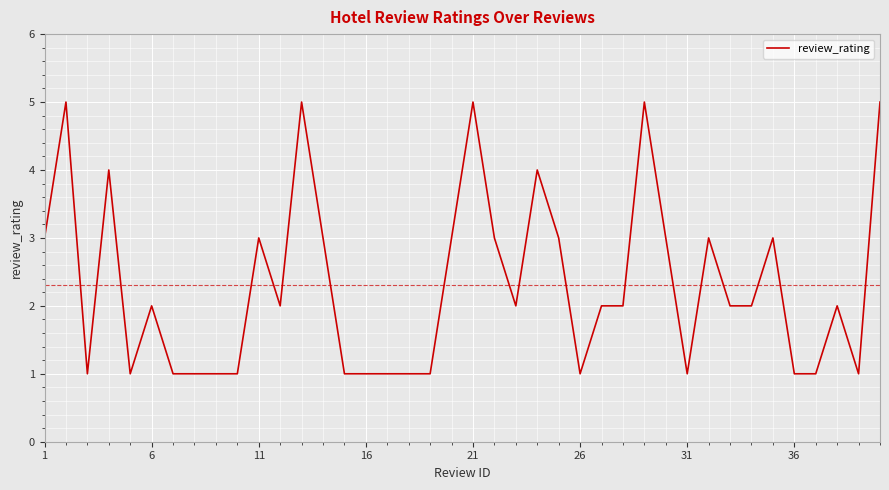

What is the difference between the maximum and minimum values?

4